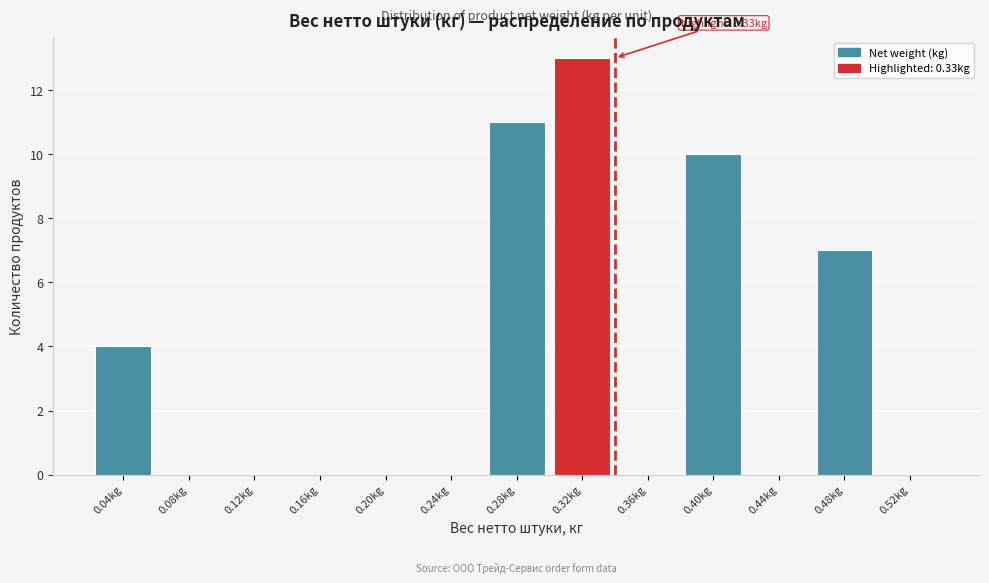

Reading left to right, transcribe all the data shown in this chart.

0.04kg=4	0.08kg=0	0.12kg=0	0.16kg=0	0.20kg=0	0.24kg=0	0.28kg=11	0.32kg=13	0.36kg=0	0.40kg=10	0.44kg=0	0.48kg=7	0.52kg=0